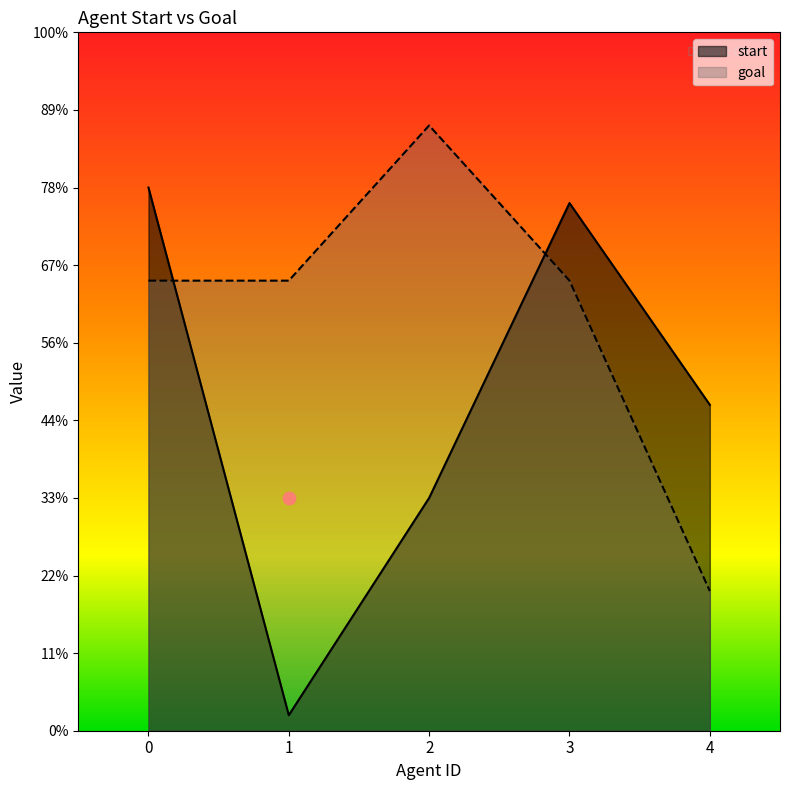

At how many categories does at least one series exceed 17?

5